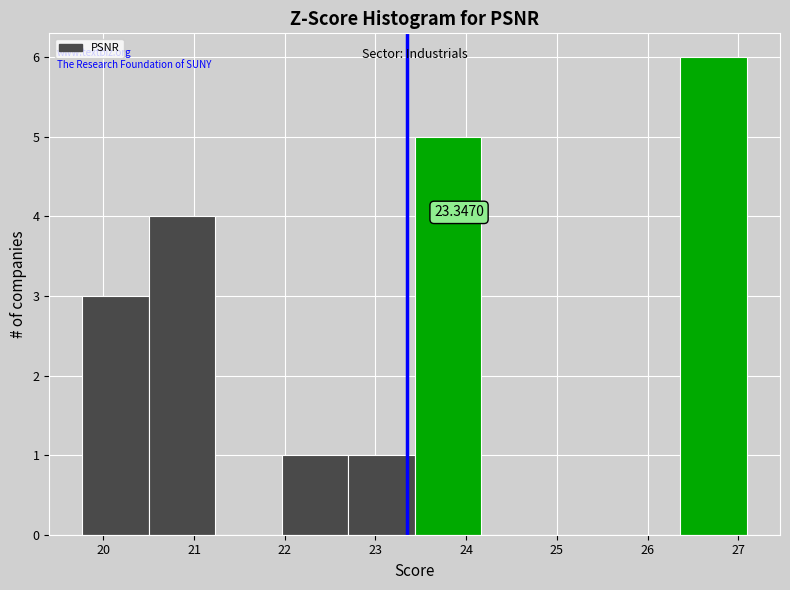

Over which range of the x-axis is the bar tallest?

26.4 to 27.1